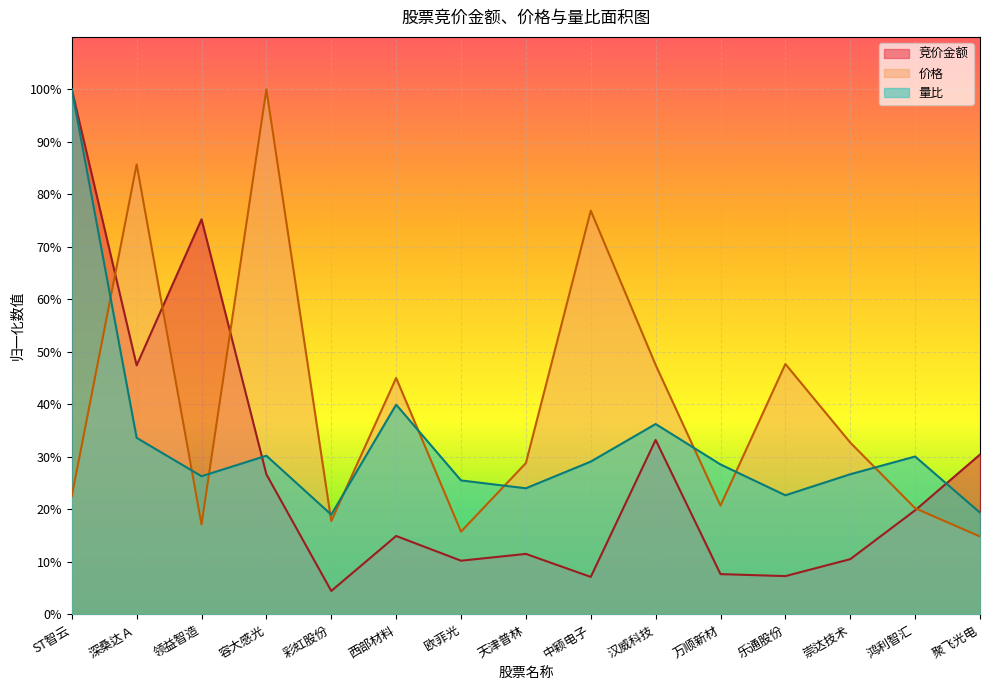

Reading left to right, extract all data points from this chart.

竞价金额: ST智云=1.0	深桑达Ａ=0.5	领益智造=0.8	容大感光=0.3	彩虹股份=0.0	西部材料=0.1	欧菲光=0.1	天津普林=0.1	中颖电子=0.1	汉威科技=0.3	万顺新材=0.1	乐通股份=0.1	崇达技术=0.1	鸿利智汇=0.2	聚飞光电=0.3
价格: ST智云=0.2	深桑达Ａ=0.9	领益智造=0.2	容大感光=1.0	彩虹股份=0.2	西部材料=0.5	欧菲光=0.2	天津普林=0.3	中颖电子=0.8	汉威科技=0.5	万顺新材=0.2	乐通股份=0.5	崇达技术=0.3	鸿利智汇=0.2	聚飞光电=0.1
量比: ST智云=1.0	深桑达Ａ=0.3	领益智造=0.3	容大感光=0.3	彩虹股份=0.2	西部材料=0.4	欧菲光=0.3	天津普林=0.2	中颖电子=0.3	汉威科技=0.4	万顺新材=0.3	乐通股份=0.2	崇达技术=0.3	鸿利智汇=0.3	聚飞光电=0.2